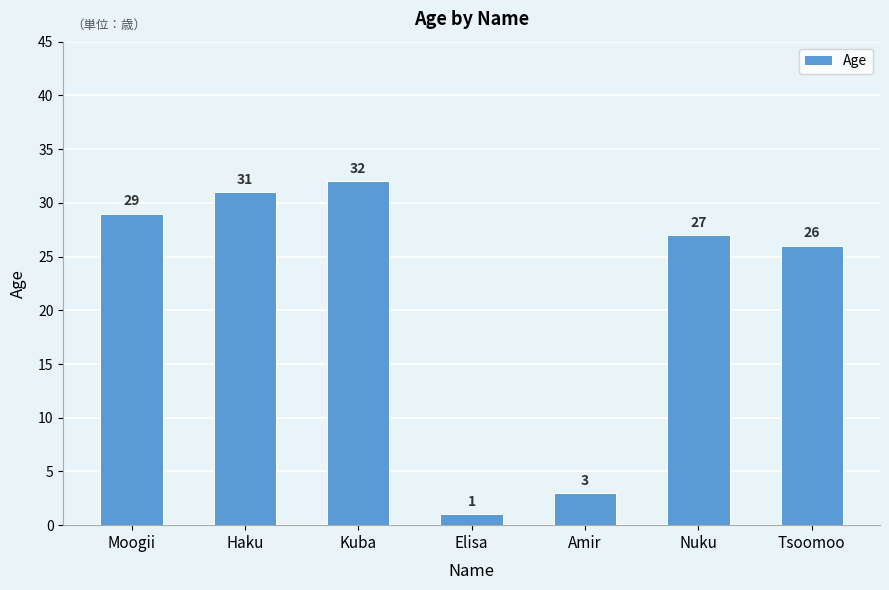

Reading right to left, list all the values displayed in this chart.

26	27	3	1	32	31	29